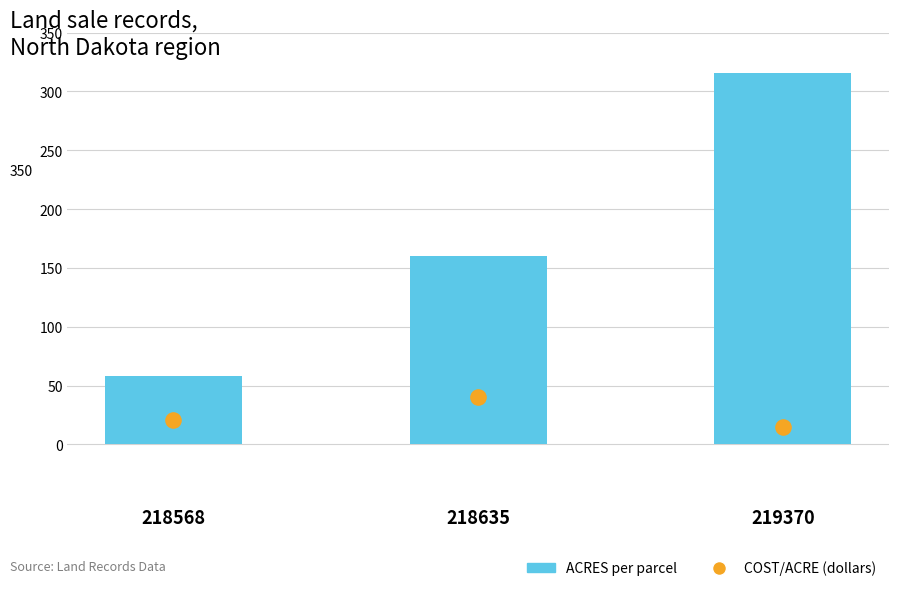

What are all the series names shown in the legend?

ACRES, COST/ ACRE